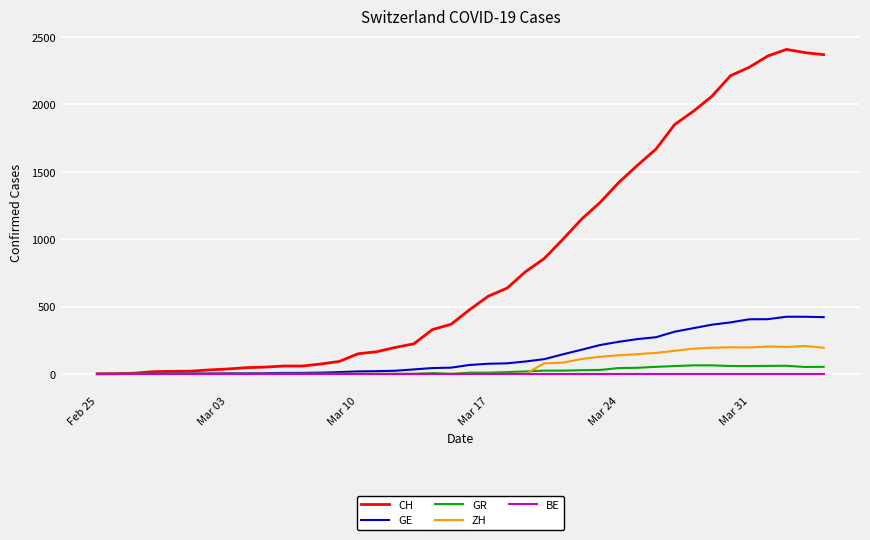

What is the highest value of the GR series?

63